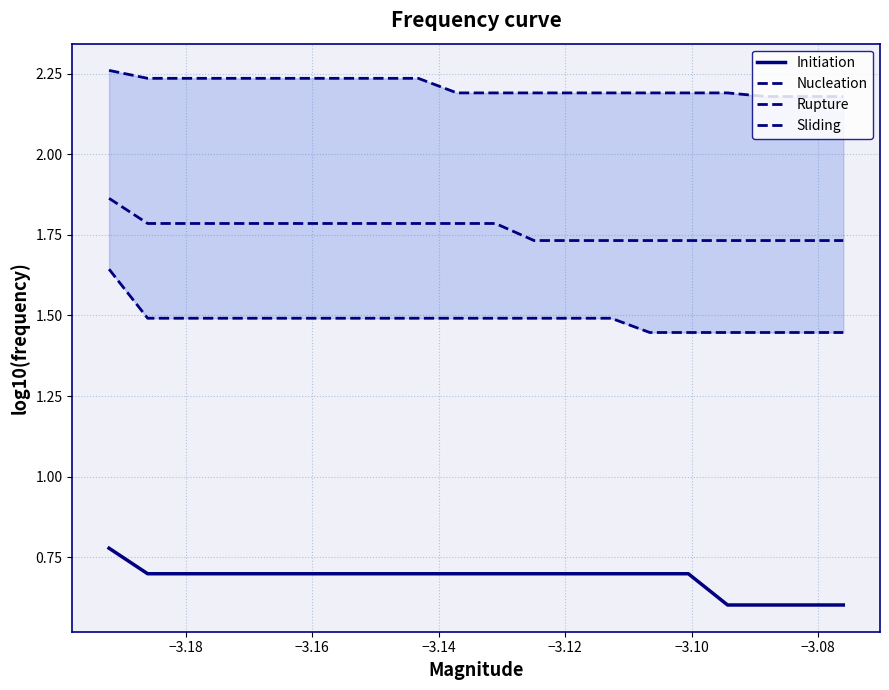

True or false: Sliding and Initiation intersect in this chart.

False